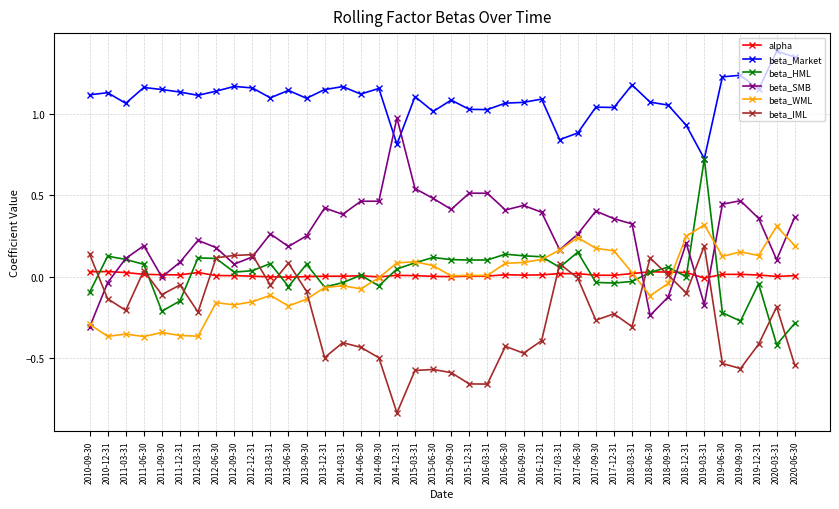

True or false: beta_WML and beta_SMB intersect in this chart.

True